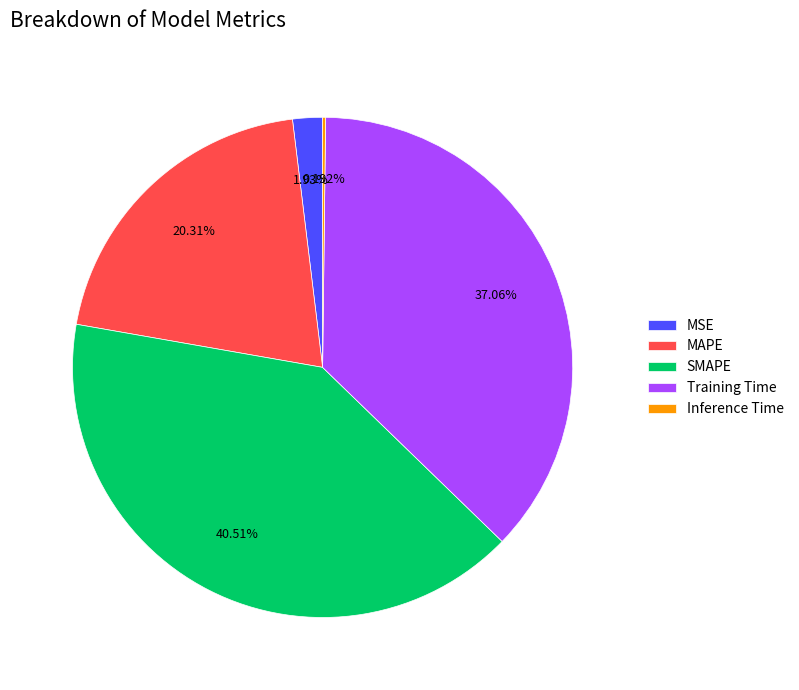

To the nearest percent, what is the difference between the Training Time and SMAPE slice percentages?

3%